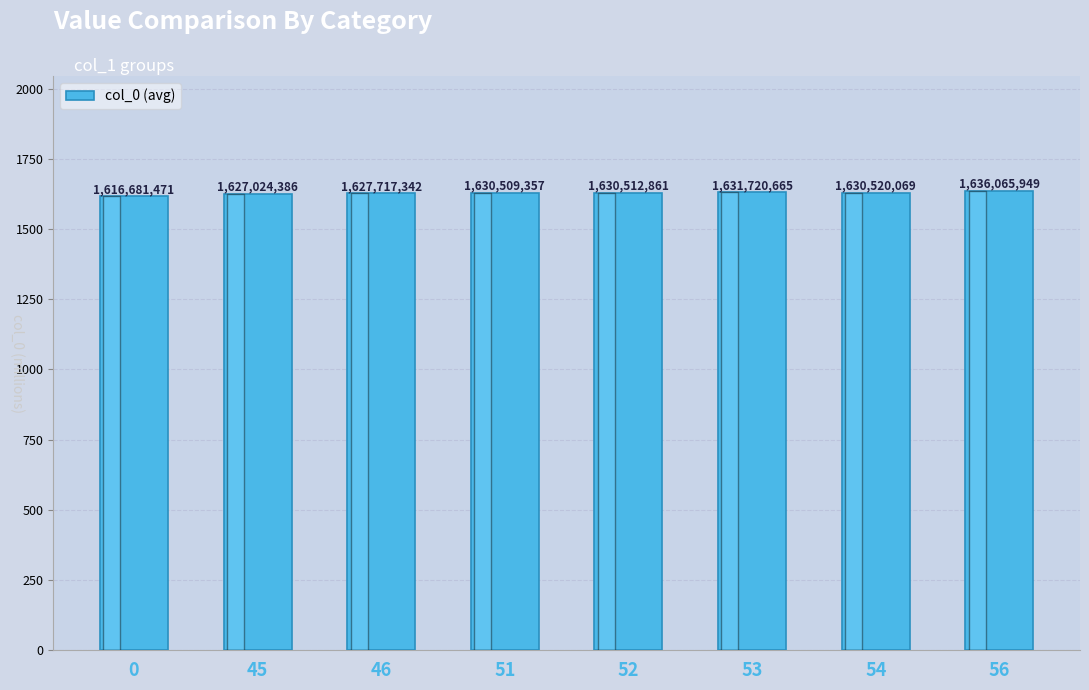

Are the bars horizontal?

No